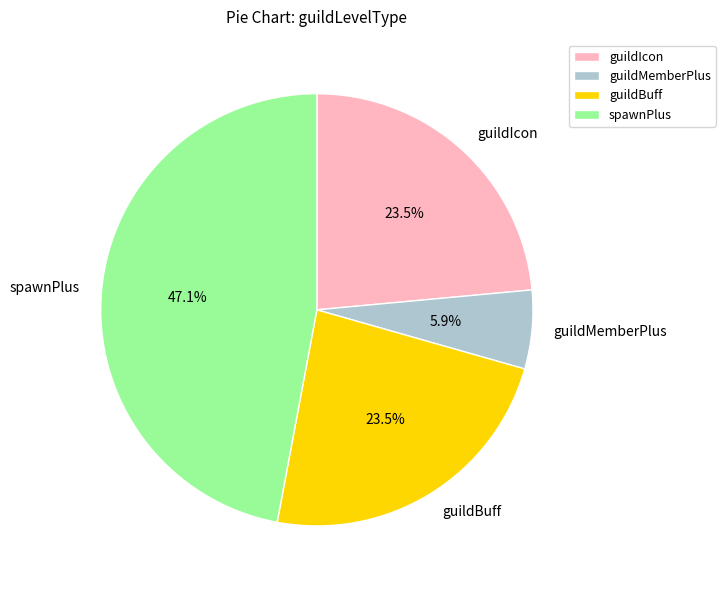

Which slice is the smallest?

guildMemberPlus